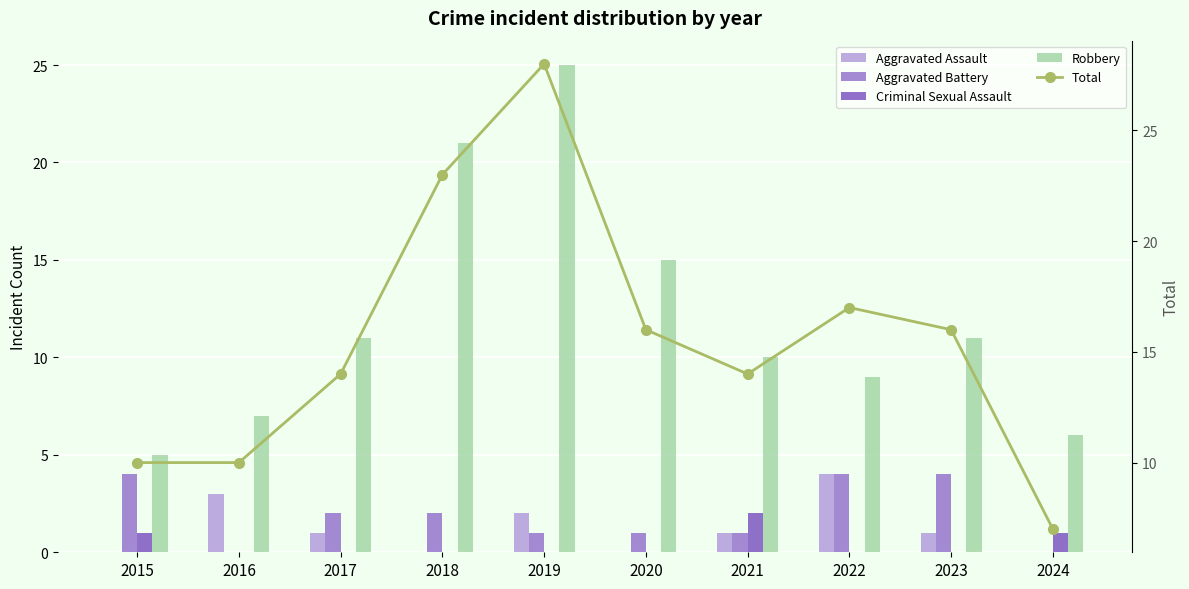

Which series has the largest range (max minus min)?

Total